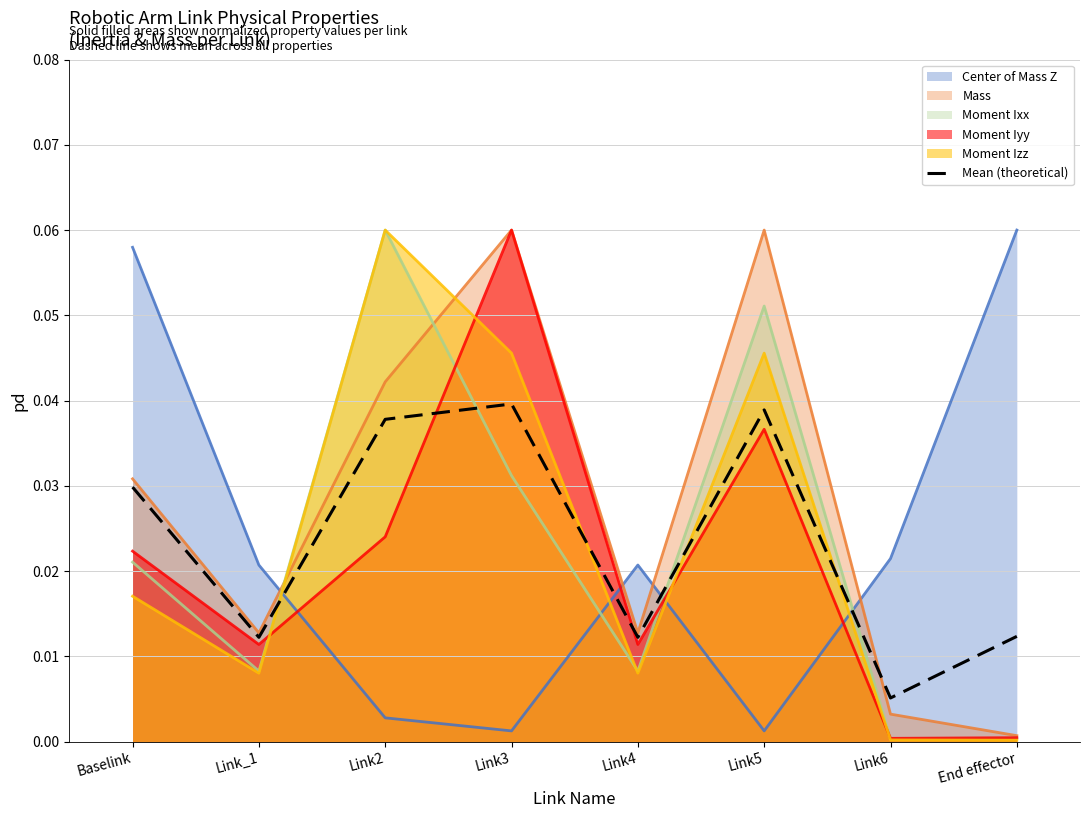

True or false: the data shows 0.0 at Link_1.

True